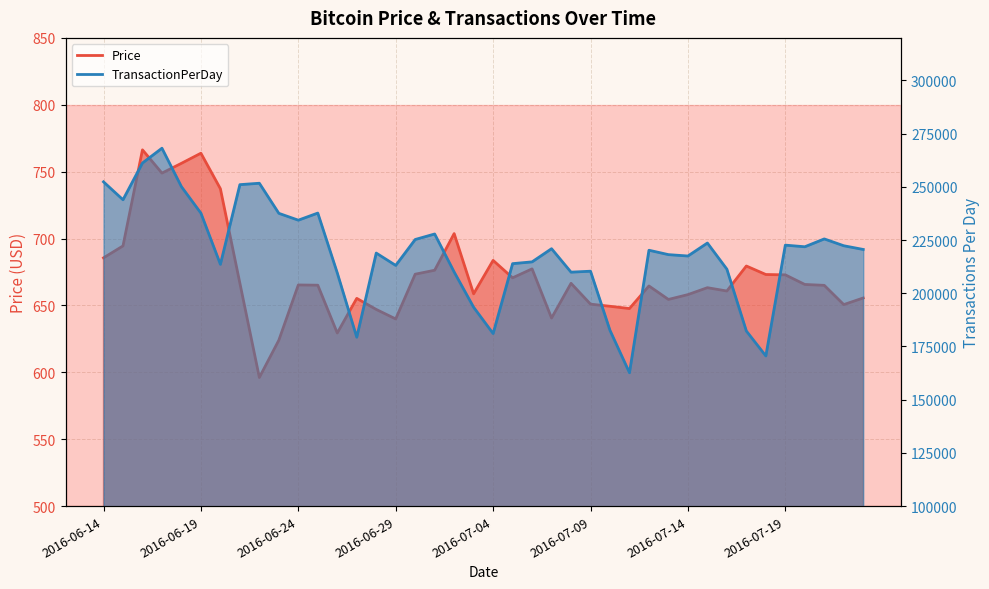

How many lines are shown in the chart?

2